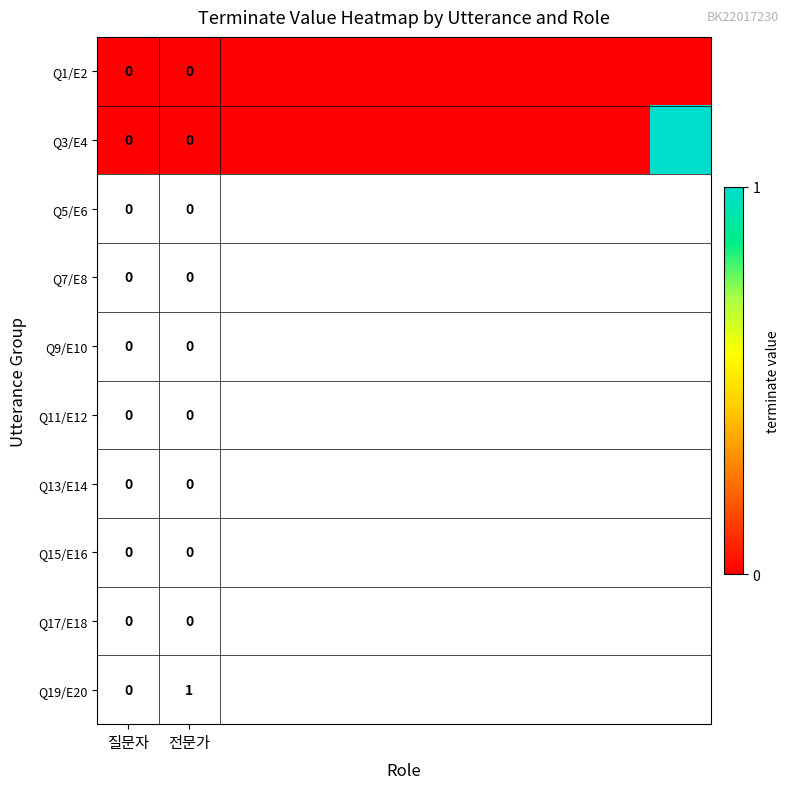

At which label is Q3/E4 closest to 0?

질문자